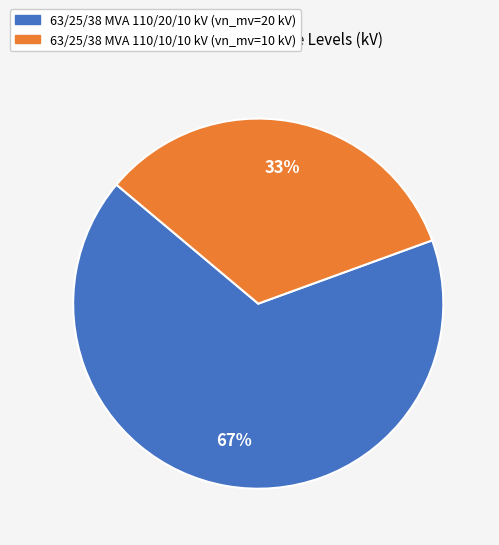

To the nearest percent, what percentage of the pie is 63/25/38 MVA 110/10/10 kV?

33%